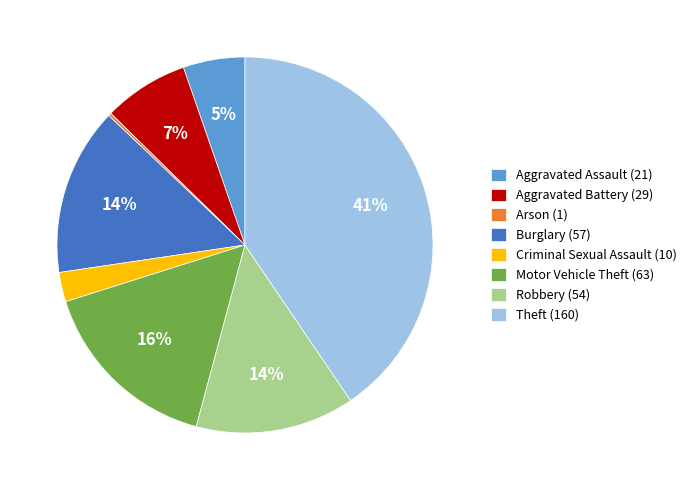

Does Aggravated Assault (21) represent more than half of the total?

No